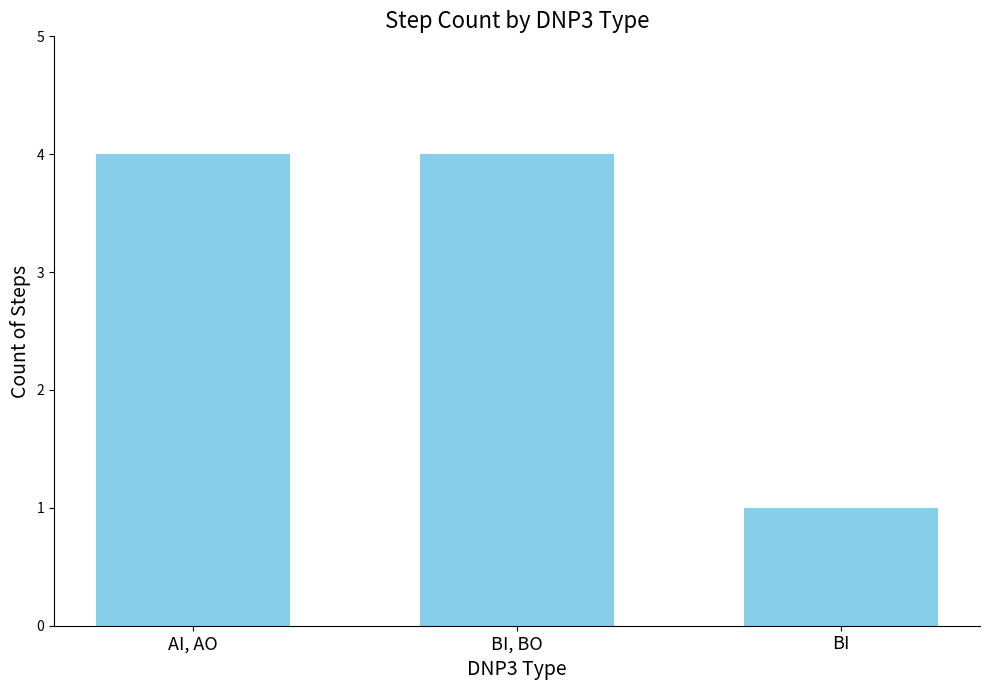

What is the greatest value displayed?

4